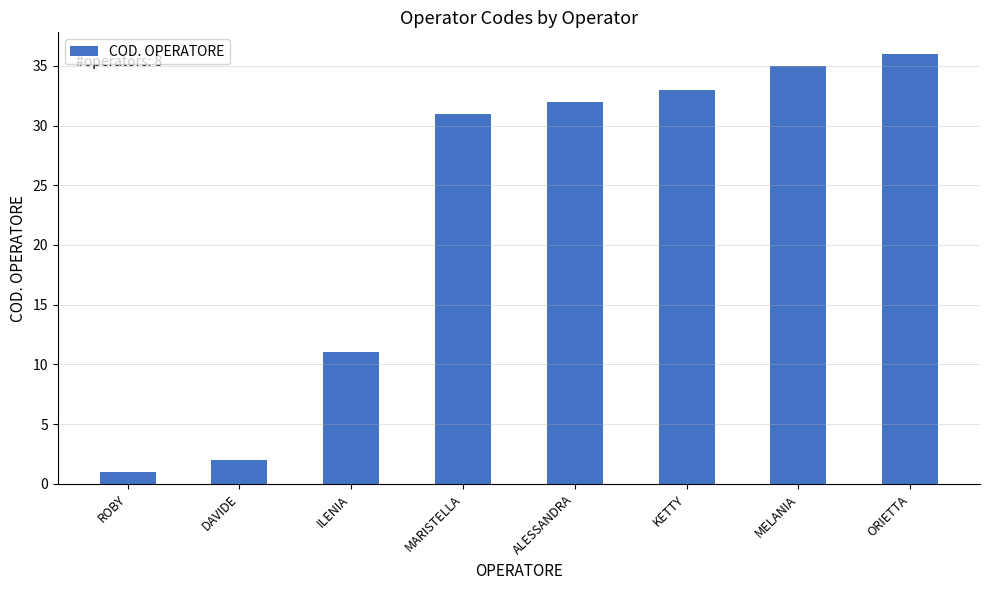

Rank the categories by value from lowest to highest.

ROBY, DAVIDE, ILENIA, MARISTELLA, ALESSANDRA, KETTY, MELANIA, ORIETTA